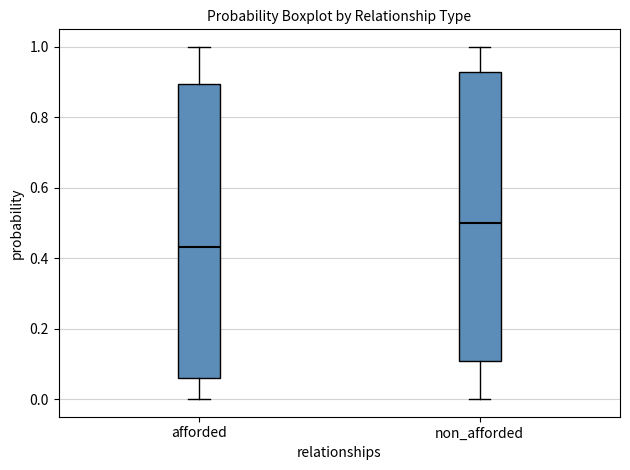

Reading left to right, read every box against the y-axis: the position of its median line, the range the box covers, and the ends of its whiskers. The values are not printed on the chart, so give them approximately, as read against the axis.

afforded: median 0.44, box 0.06 to 0.90, whiskers 0.00 to 1.00
non_afforded: median 0.50, box 0.10 to 0.92, whiskers 0.00 to 1.00